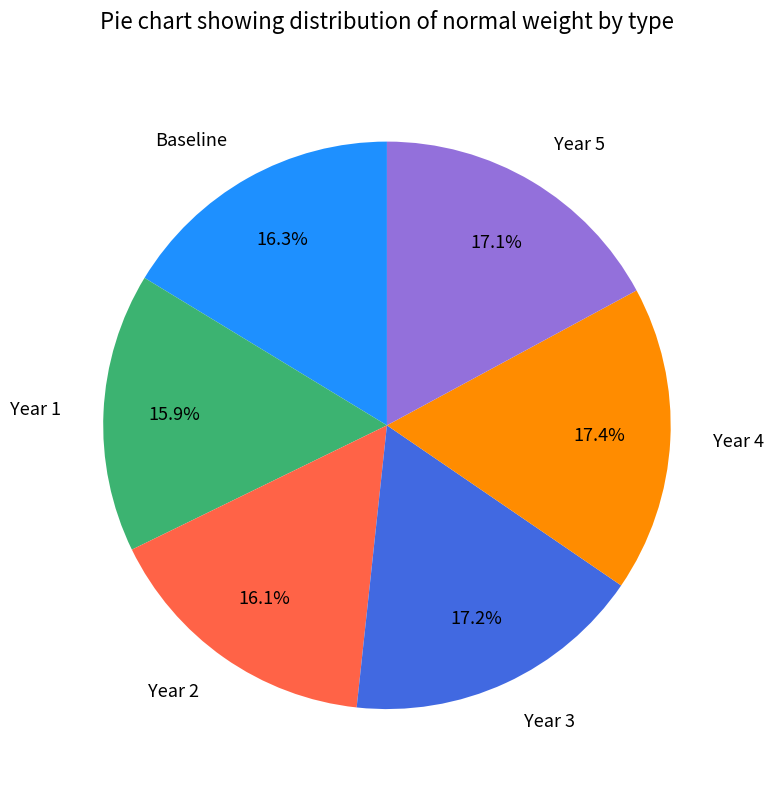

Approximately how many times larger is the value at Year 2 compared to Year 3?

0.9